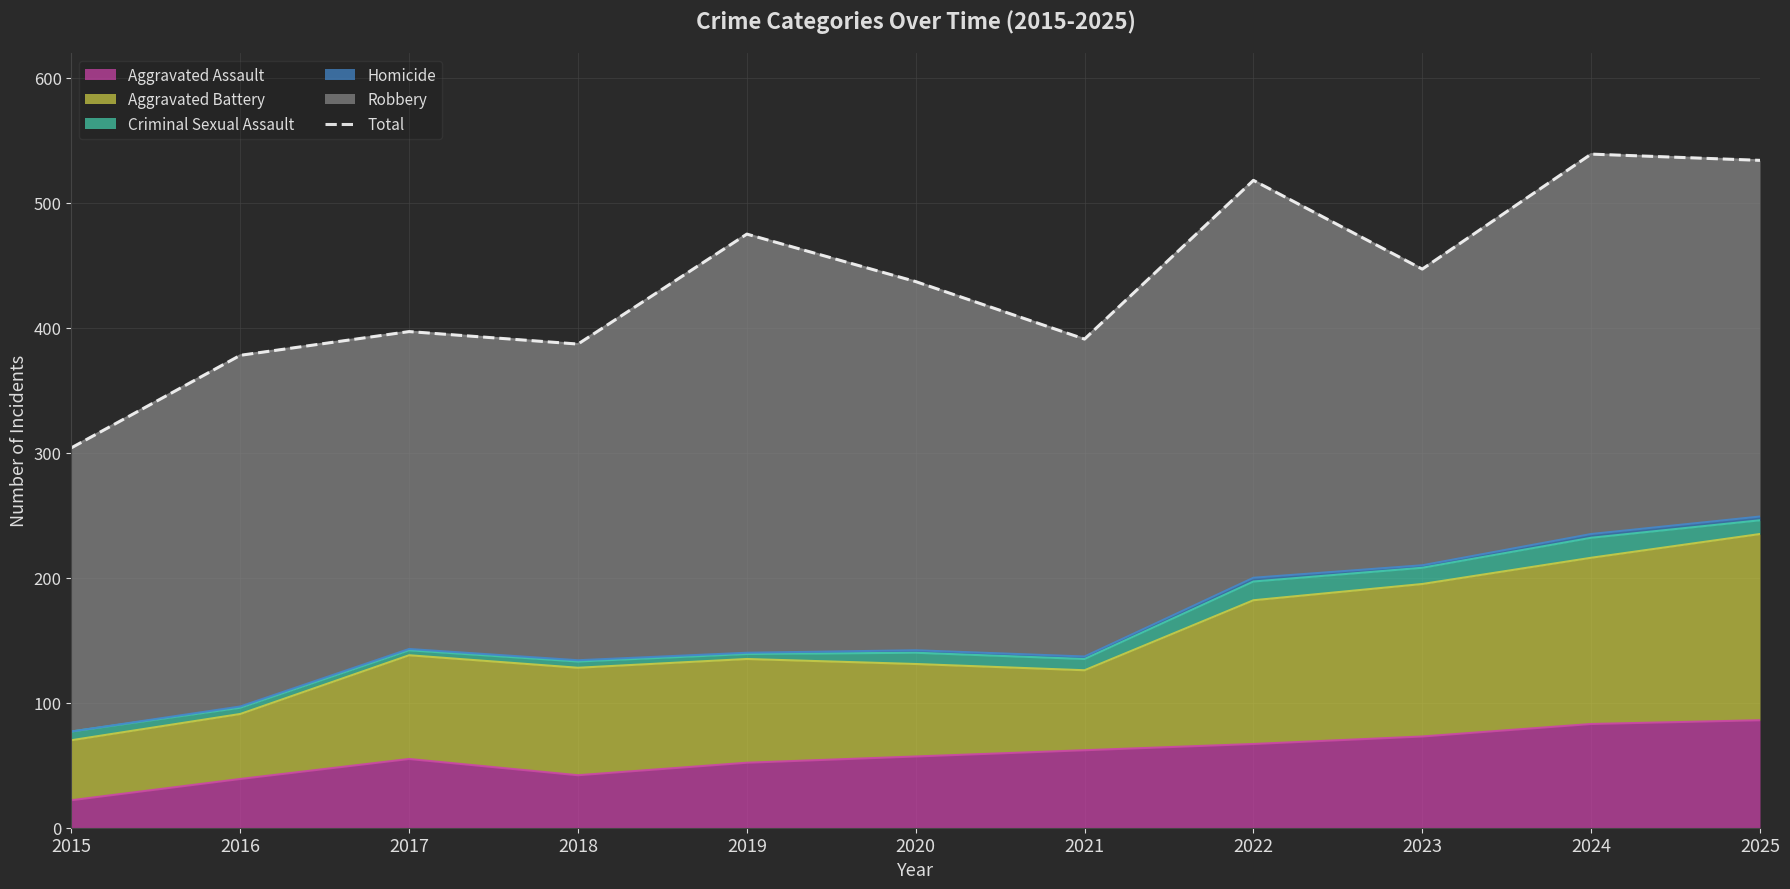

What value does the data have at 2024?

539